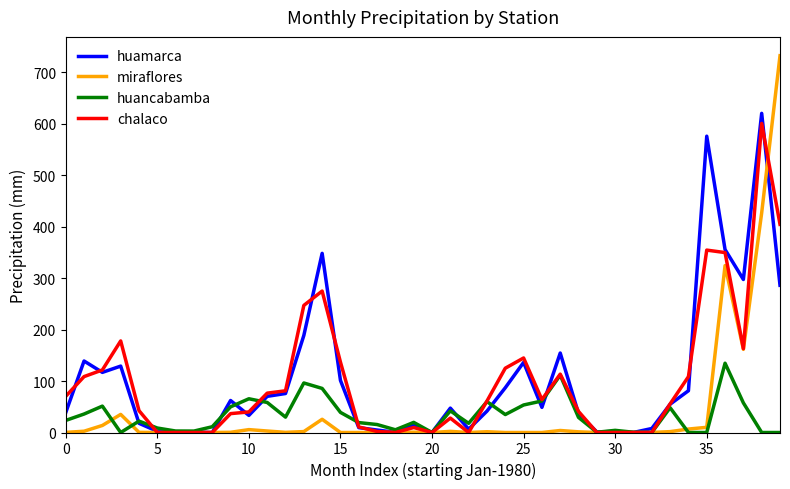

What is the maximum value shown in the chart?

732.5